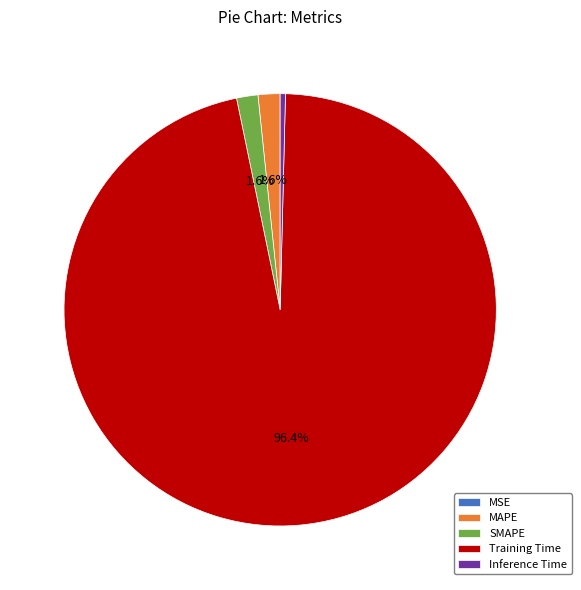

Combined, do Inference Time and SMAPE account for over 50%?

No